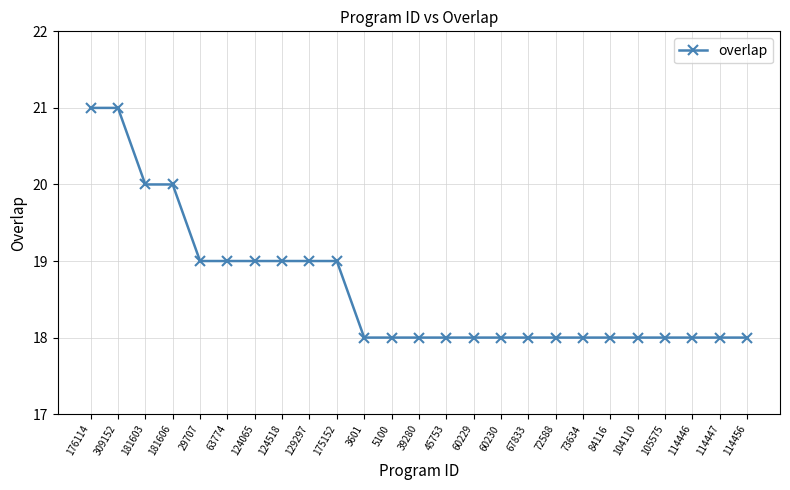

What is the approximate value at 73634?

18